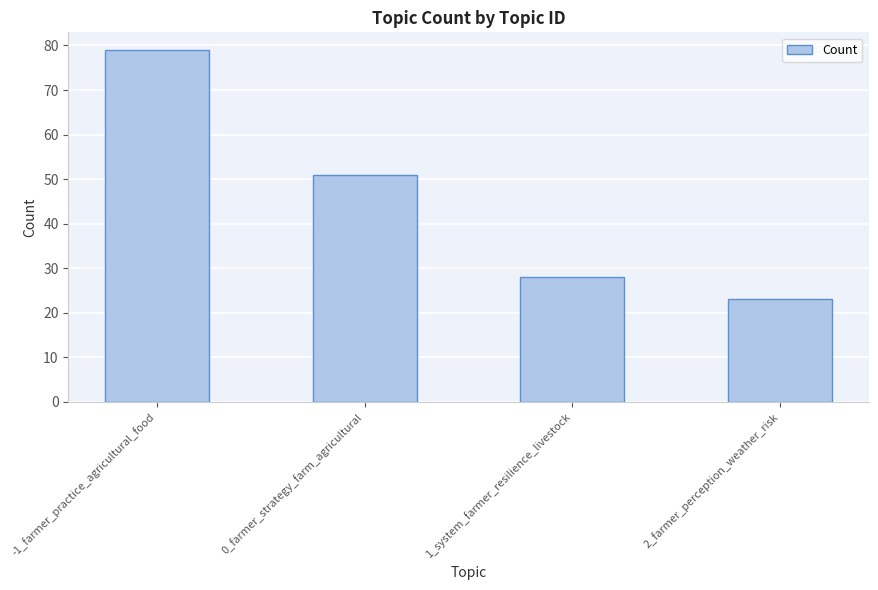

Where does the data first go above 51?

-1_farmer_practice_agricultural_food